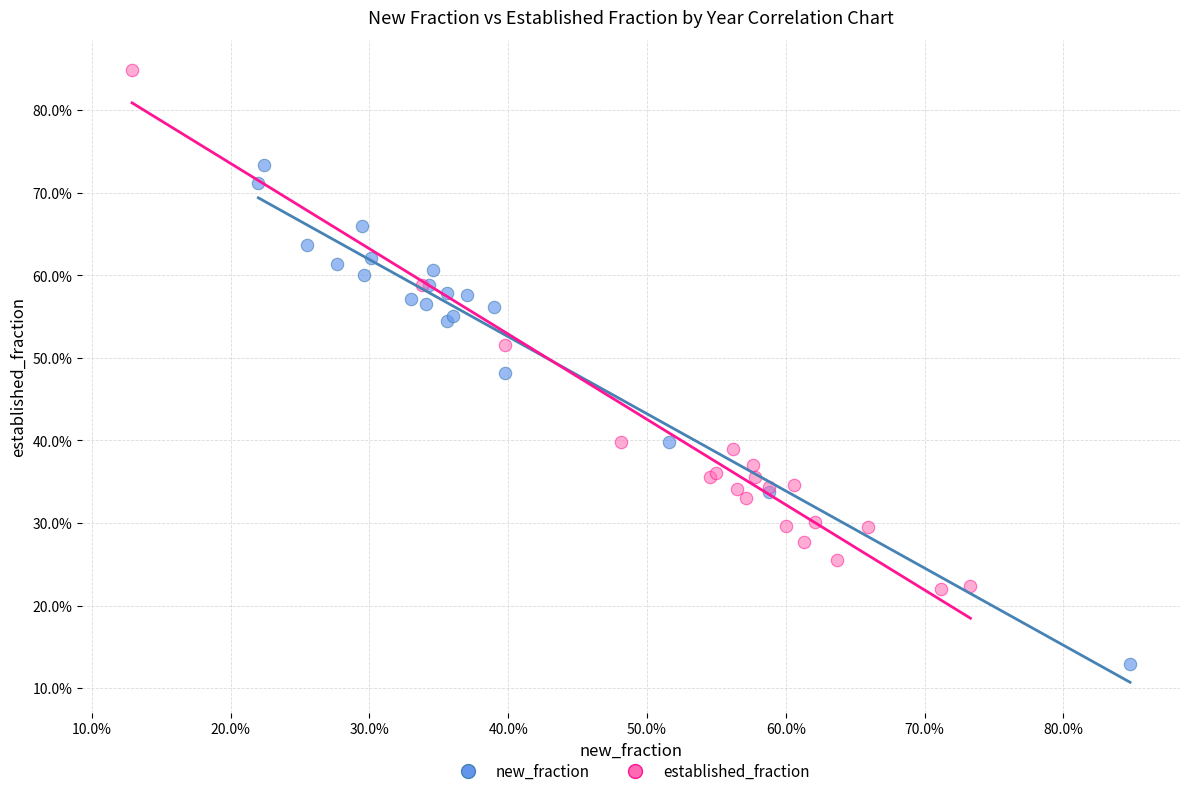

Which series reaches the maximum Y coordinate?

established_fraction